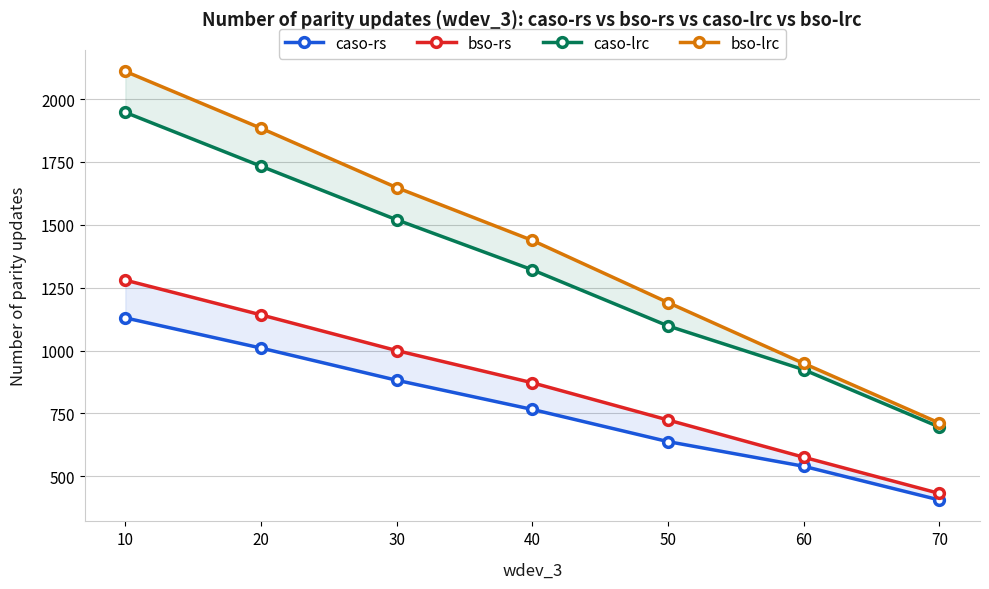

What is the value of the bso-rs point at the 5th from the left?

724